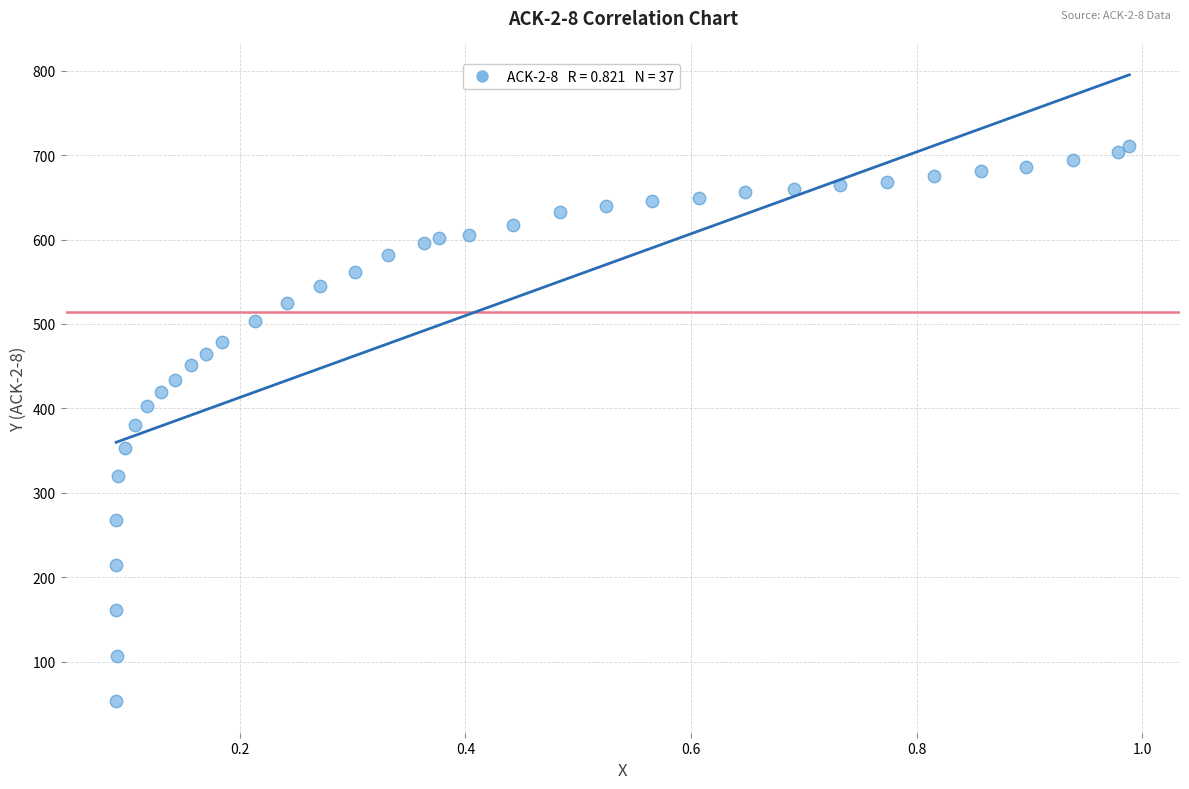

What is the range of X values (max minus min)?

0.9